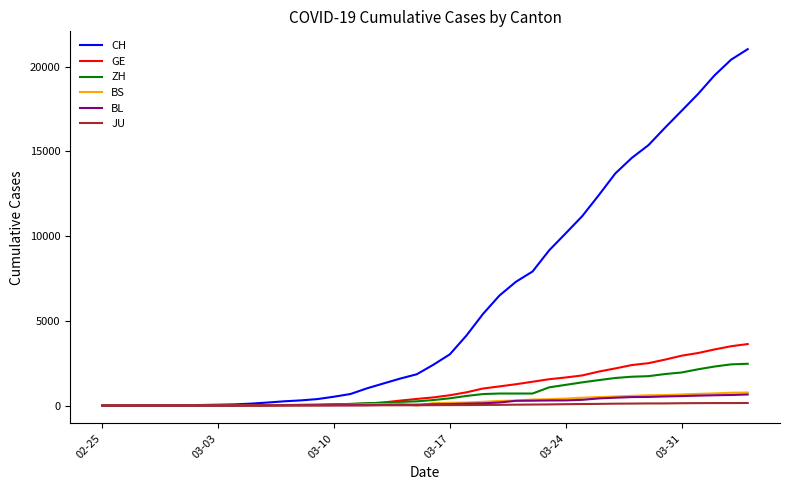

What is the greatest value displayed?

21036